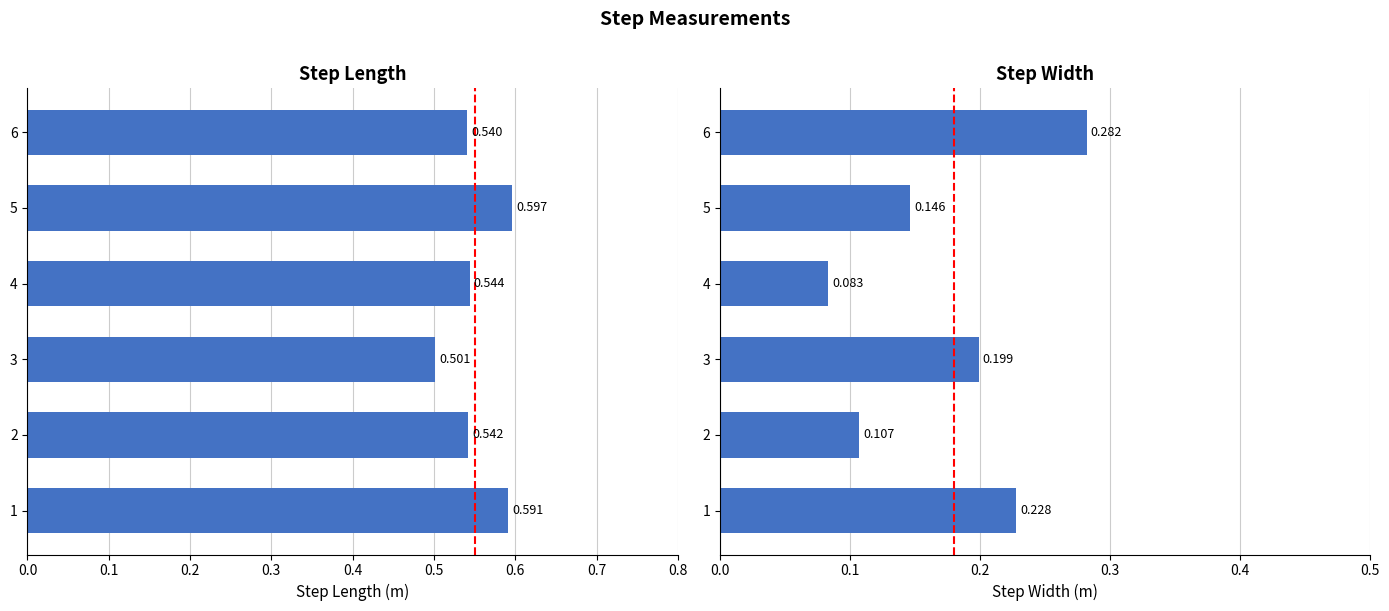

What is the minimum value for step_length?

0.5